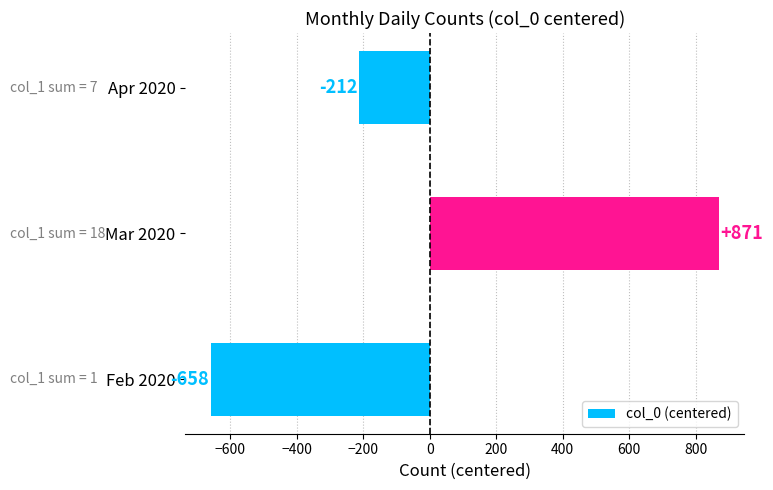

Rank the categories by value from lowest to highest.

Feb 2020, Apr 2020, Mar 2020